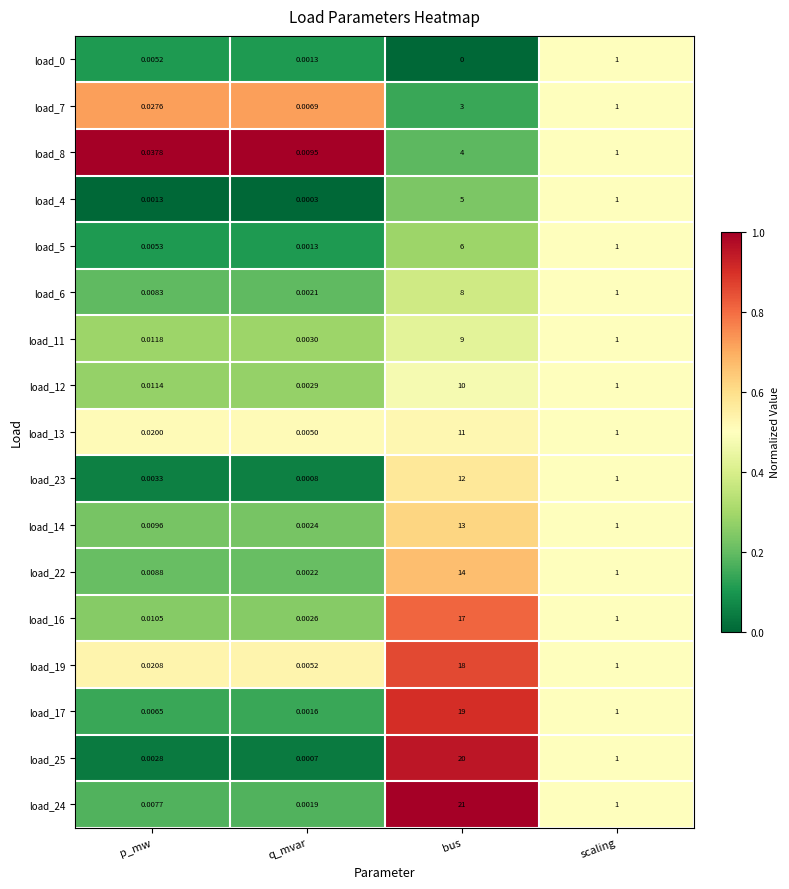

List the labels in order of load_5 value, smallest first.

q_mvar, p_mw, scaling, bus